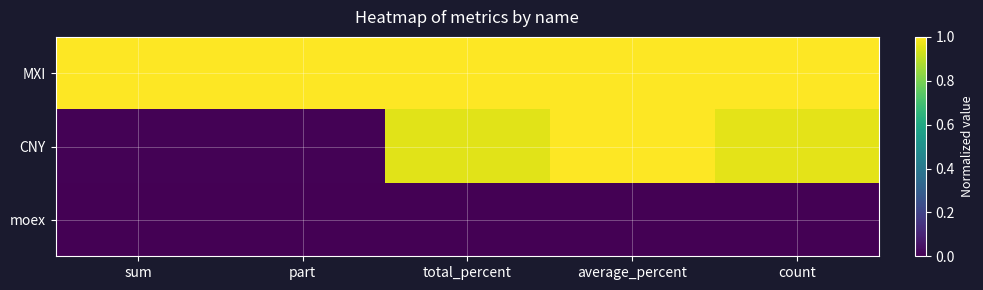

At which category does the chart reach its minimum across all series?

sum